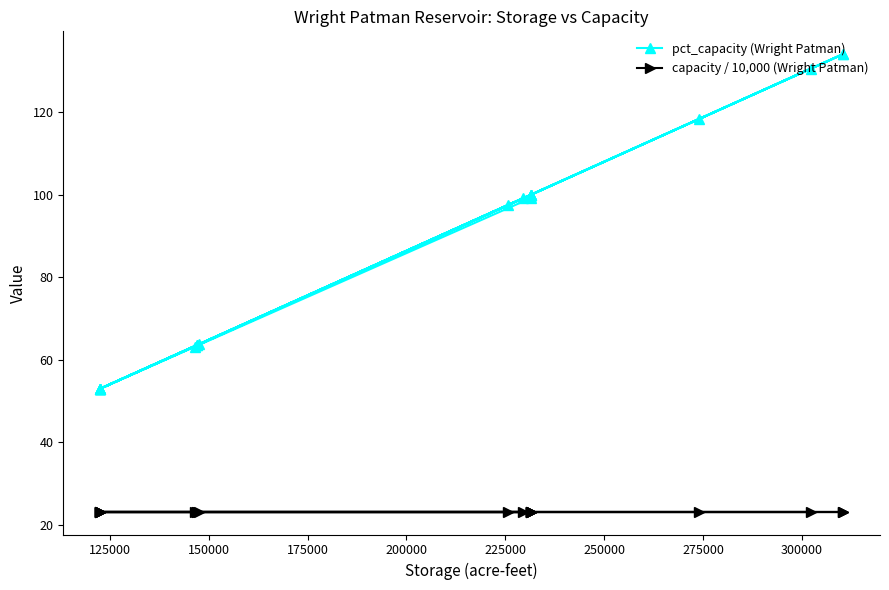

True or false: capacity / 10,000 (Wright Patman) and pct_capacity (Wright Patman) intersect in this chart.

False